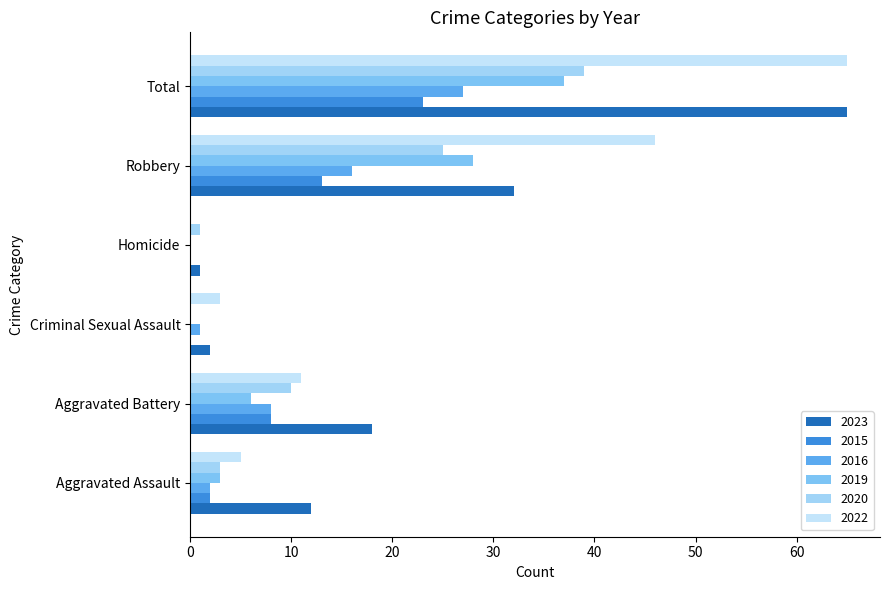

What is the lowest value of the 2023 series?

1